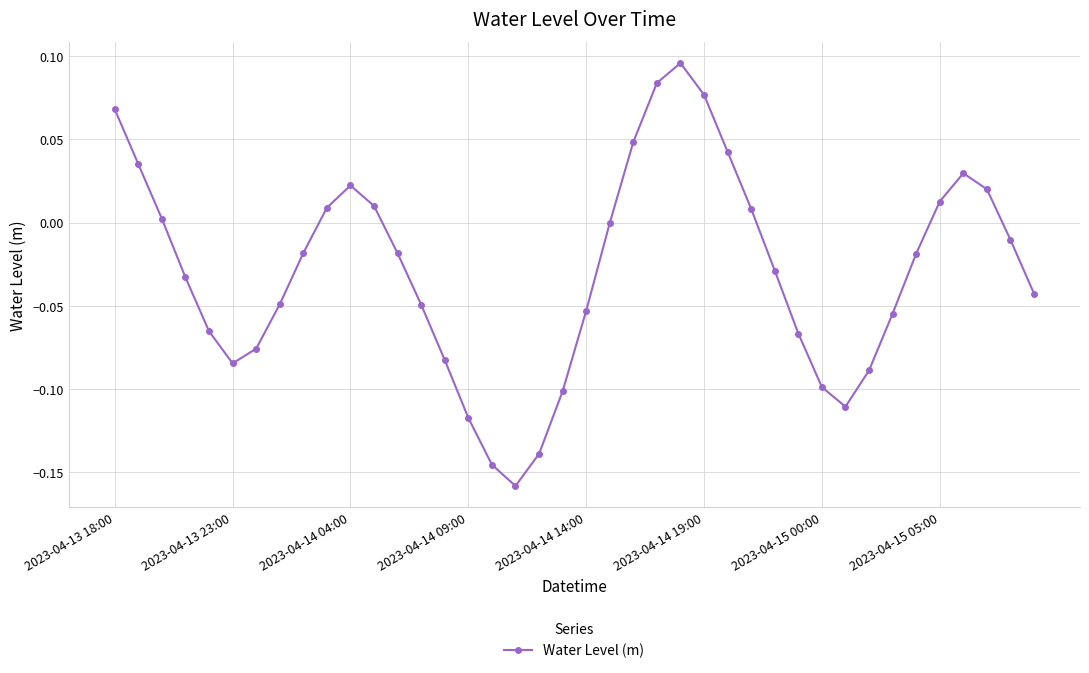

True or false: the data has more than 1 interior local peaks.

True